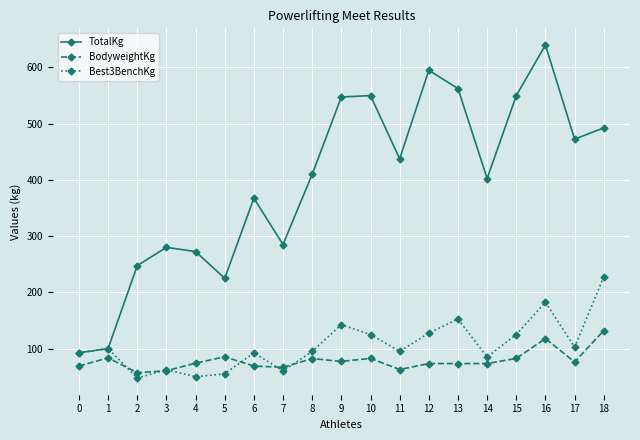

True or false: Best3BenchKg has more than 1 interior local peaks.

True